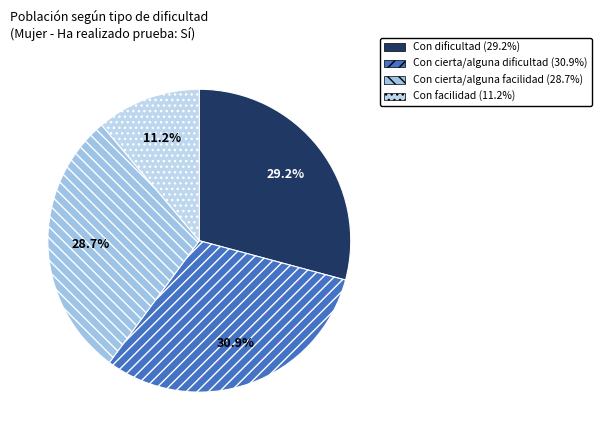

To the nearest percent, what percentage of the pie is Con facilidad?

11%